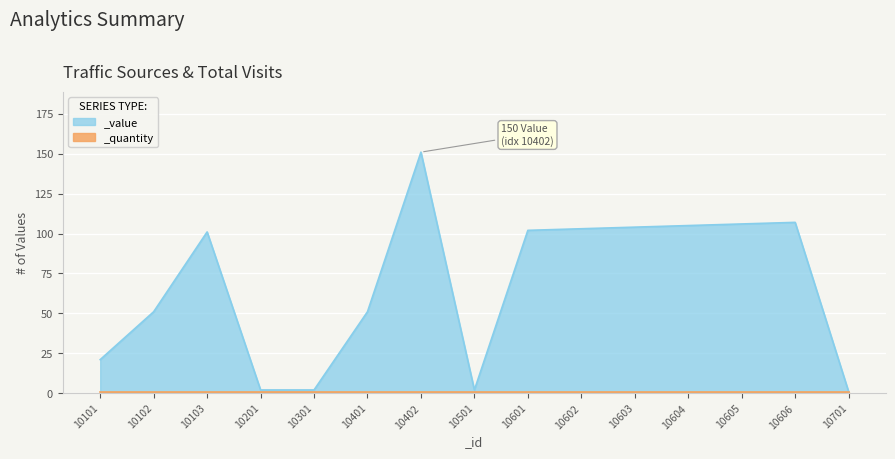

Reading left to right, list all the values displayed in this chart.

21	51	101	2	2	51	151	2	102	103	104	105	106	107	1